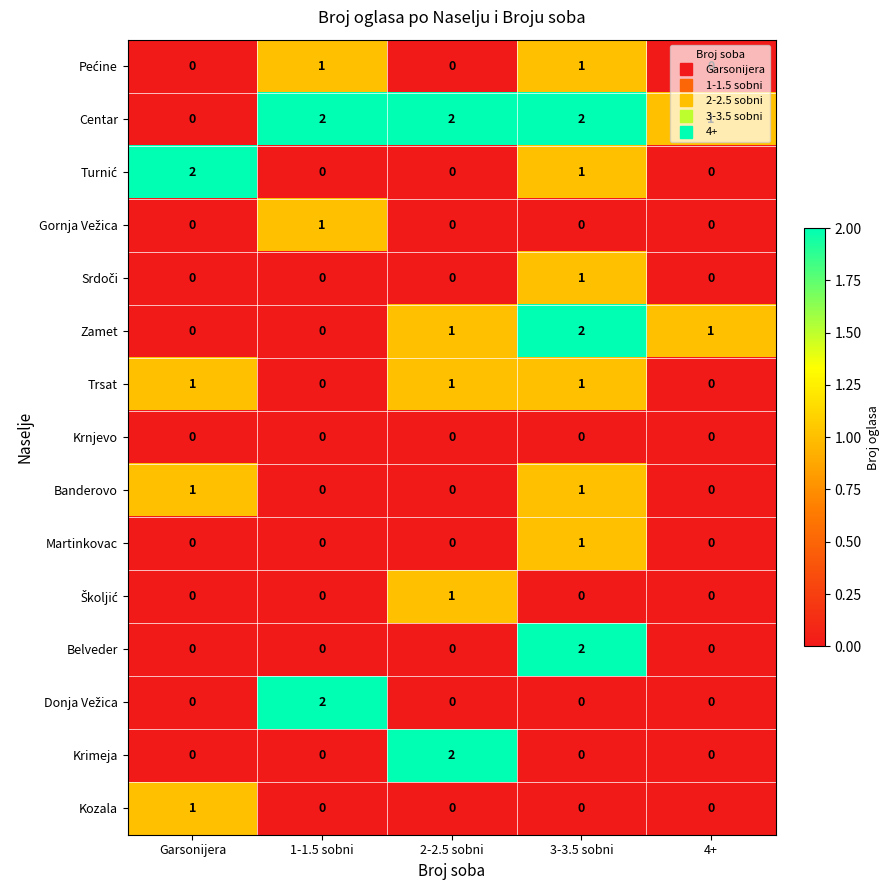

What is the difference between the highest and lowest values at 1-1.5 sobni?

2